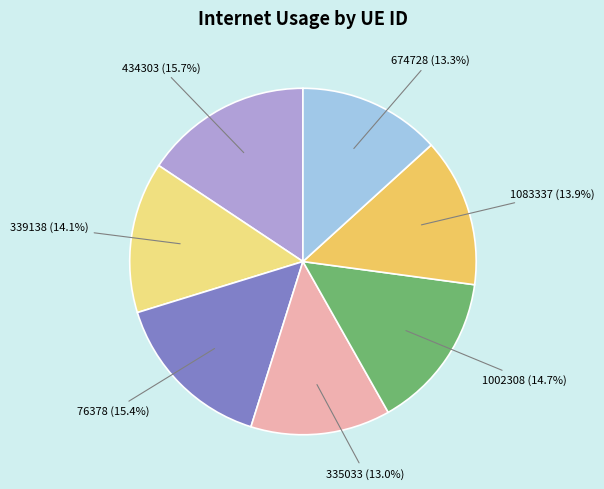

To the nearest percent, what is the average slice percentage?

14%